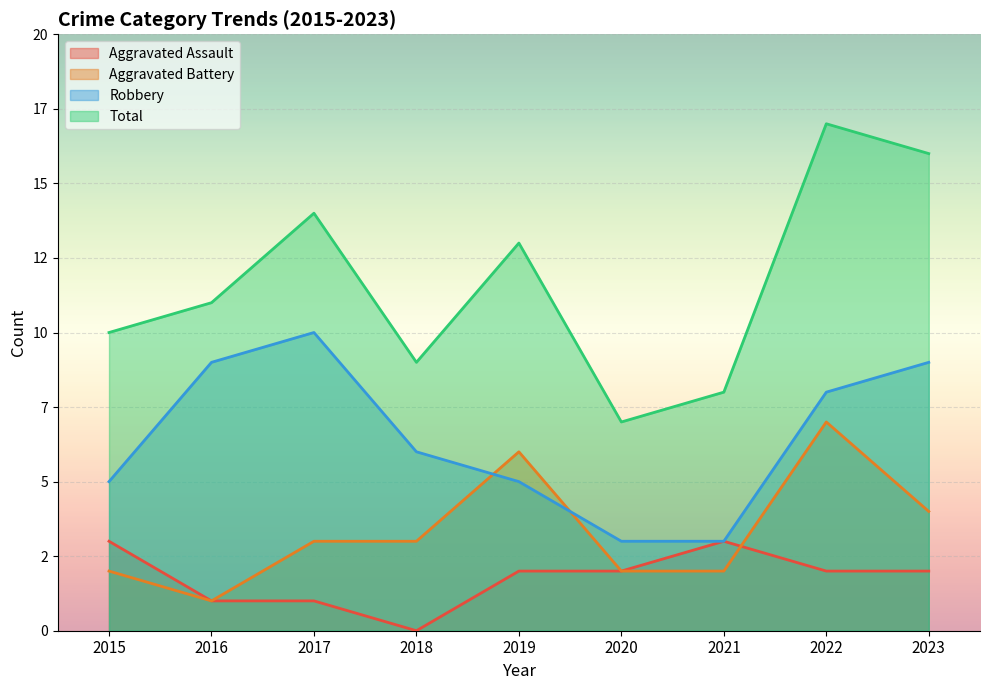

List the series in order of their overall mean, highest first.

Total, Robbery, Aggravated Battery, Aggravated Assault